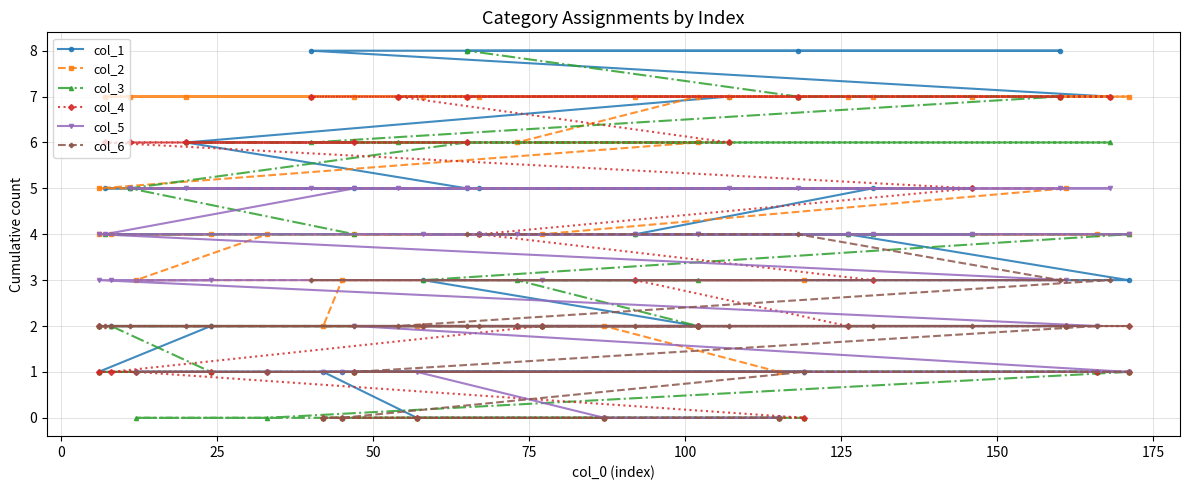

How many data points in col_6 are above 2?

5